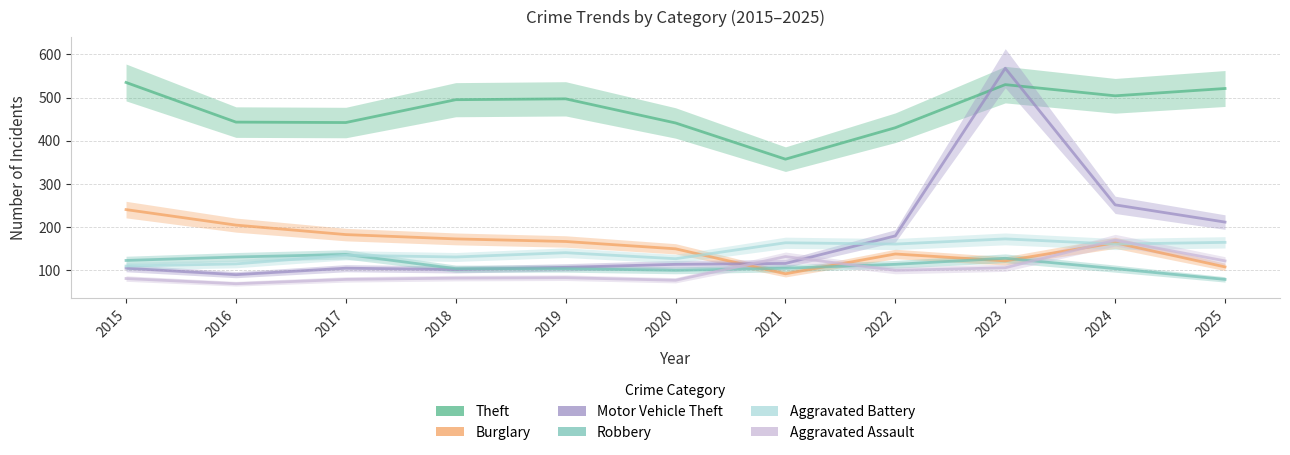

What value does the Burglary series have at 2025?

107